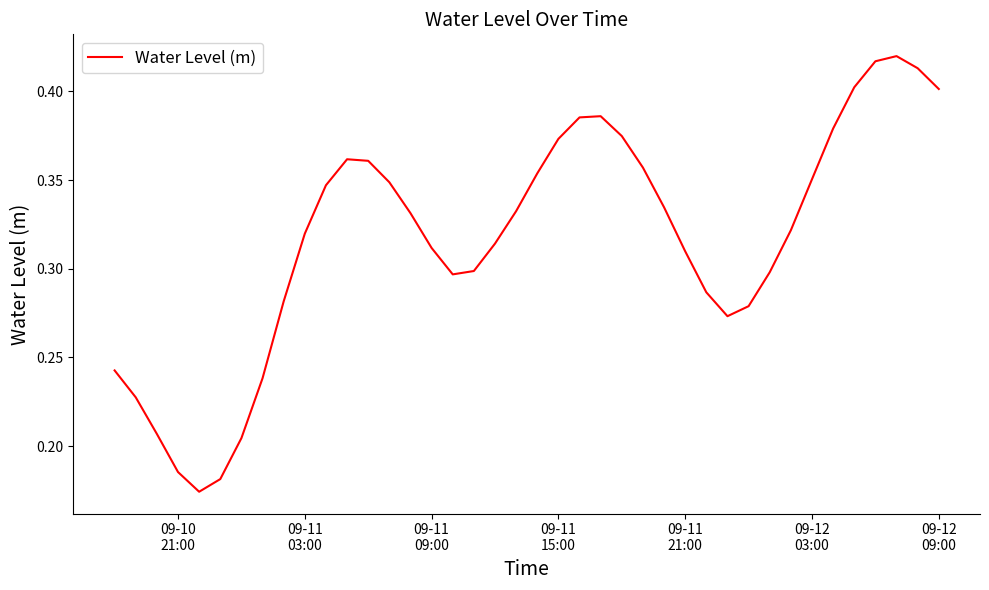

Does the chart display data point markers on the line(s)?

No